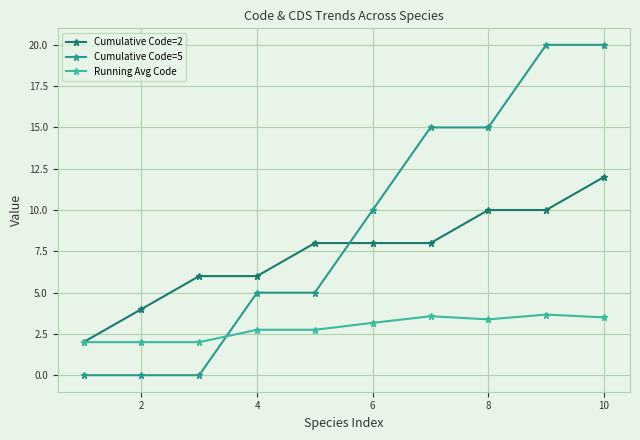

How many intersections are there between Running Avg Code and Cumulative Code=5?

1